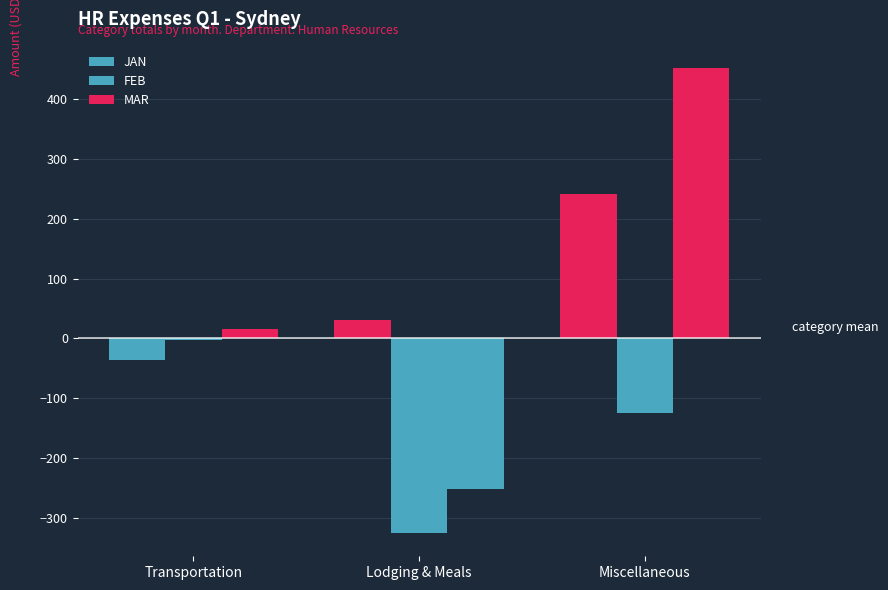

What is the difference between the highest and lowest values at Lodging & Meals?

356.9